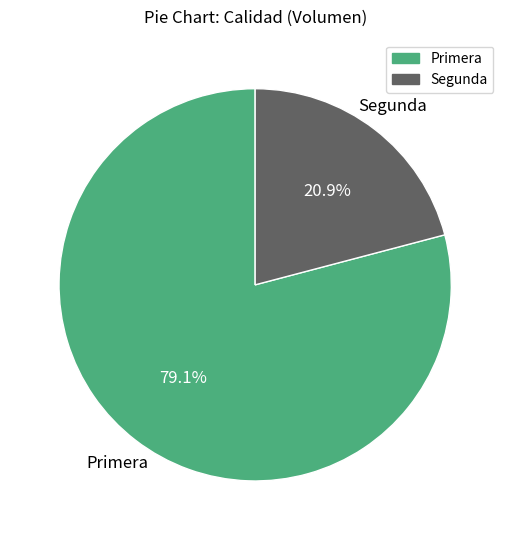

To the nearest percent, what percentage of the pie is Primera?

79%